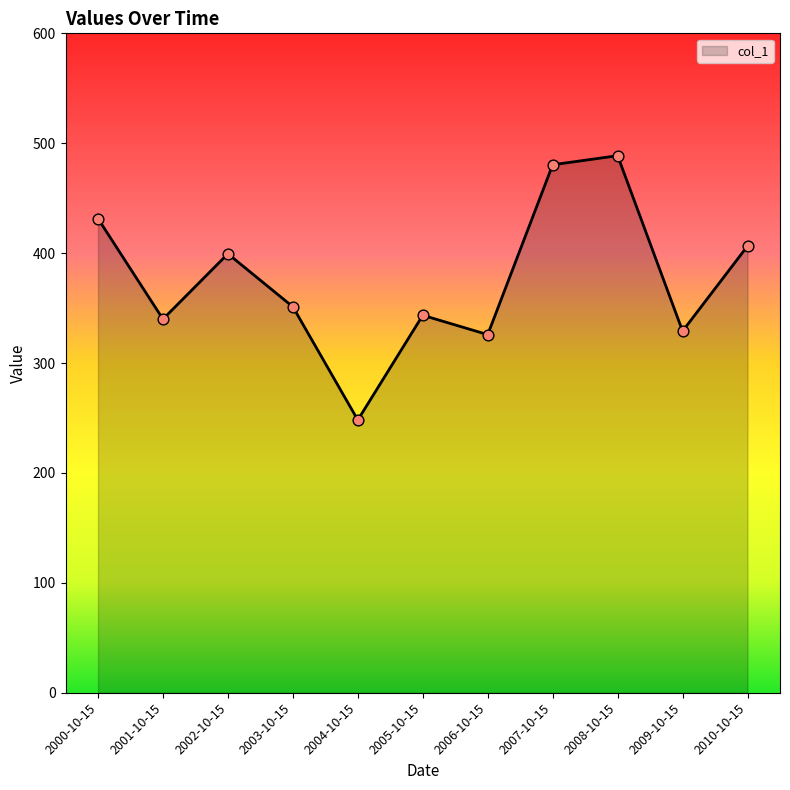

What is the change in value from 2005-10-15 to 2008-10-15?

+145.2